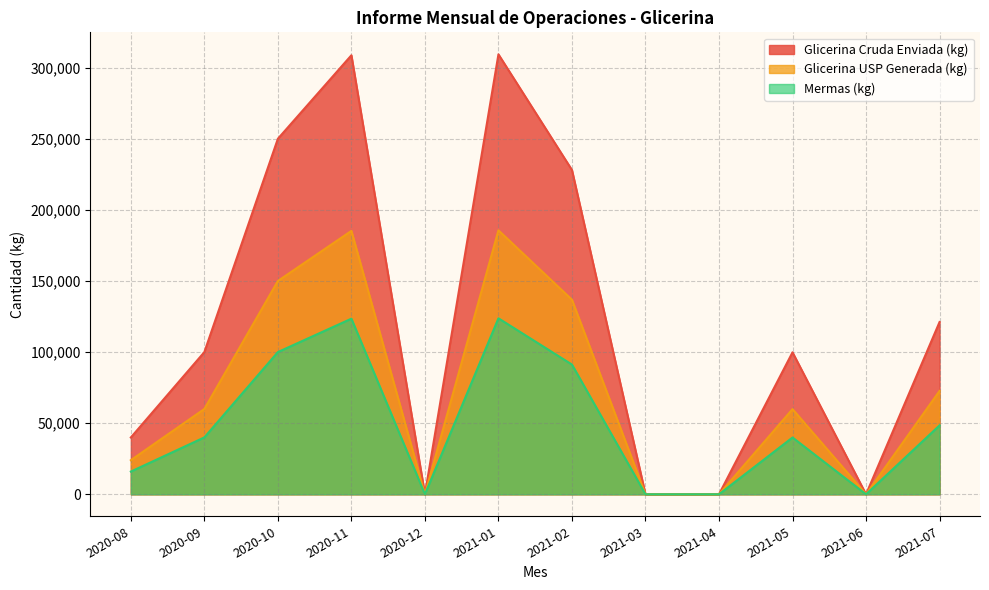

What is the highest value of the Mermas (kg) series?

123746